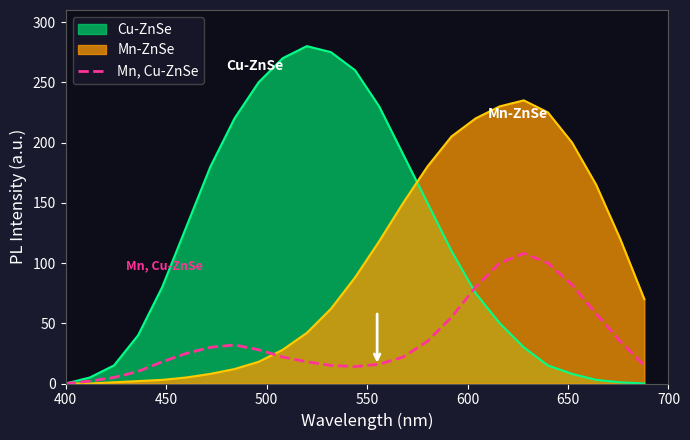

Which series has the widest spread of values?

Cu-ZnSe